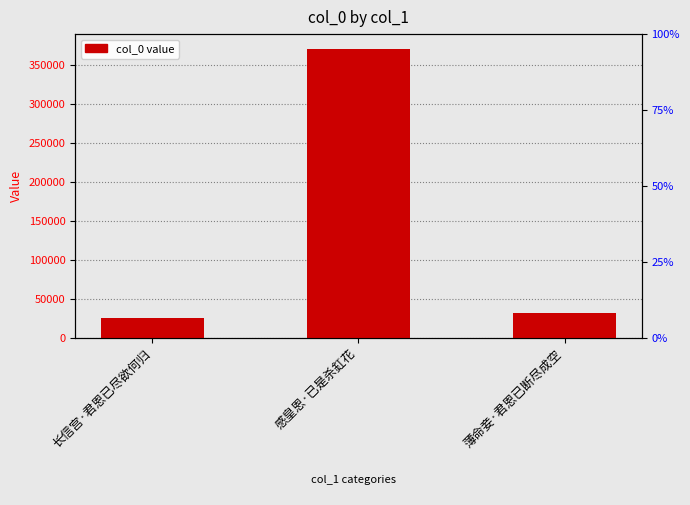

How many values are below 31830?

1